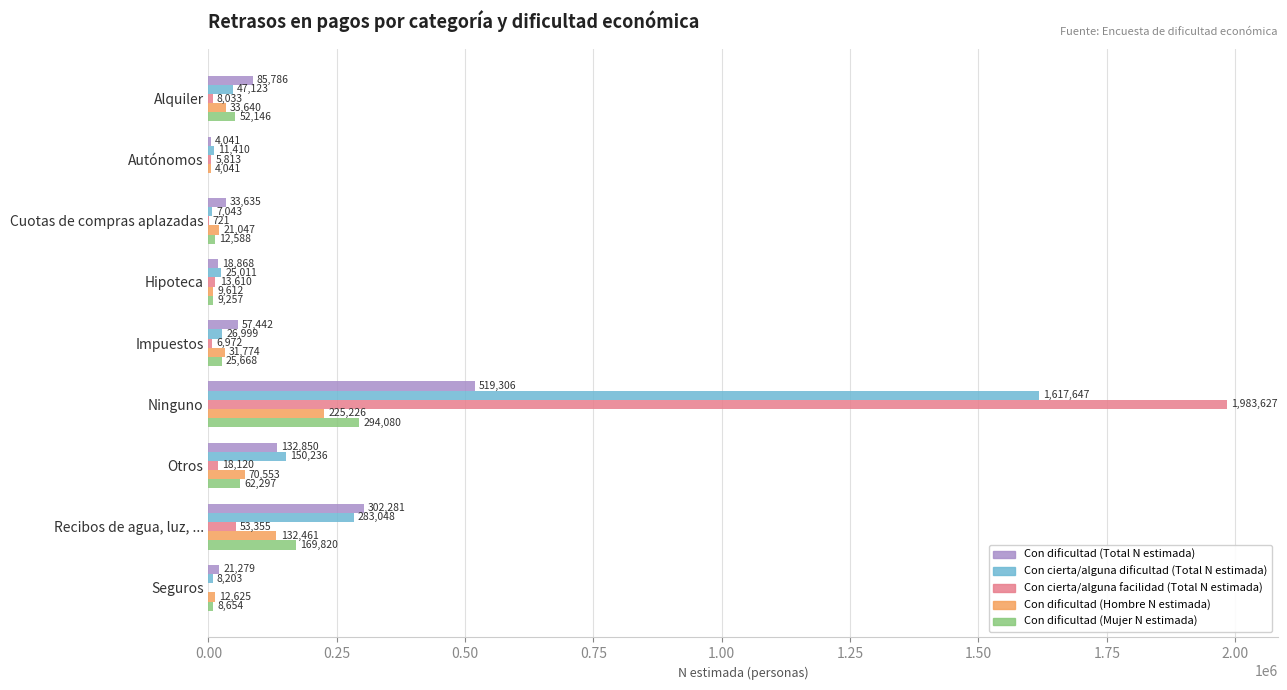

Which series has the largest total across all categories?

Con cierta/alguna dificultad (Total N estimada)